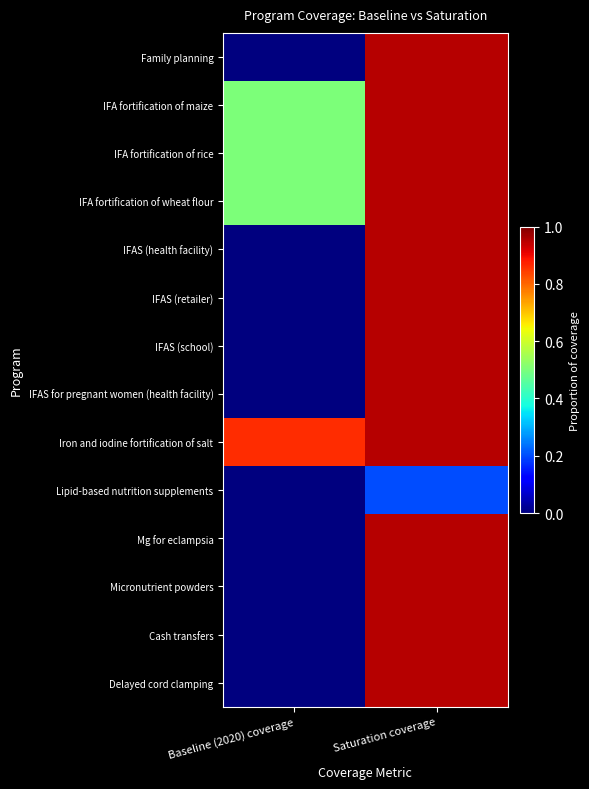

Which has a higher value, Baseline (2020) coverage or Saturation coverage?

Saturation coverage